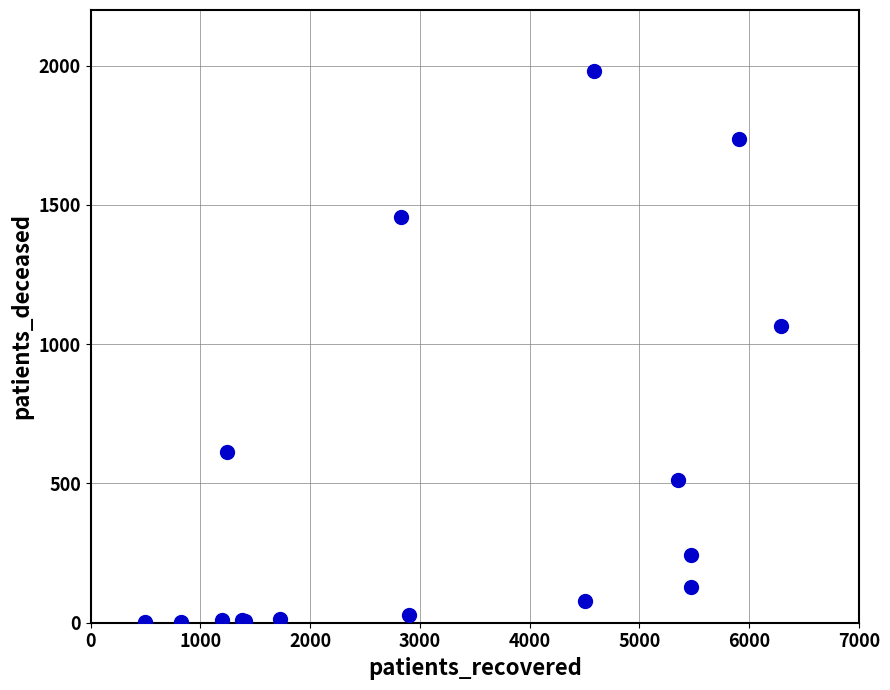

What Y value in the scatter plot is closest to 992?

1065